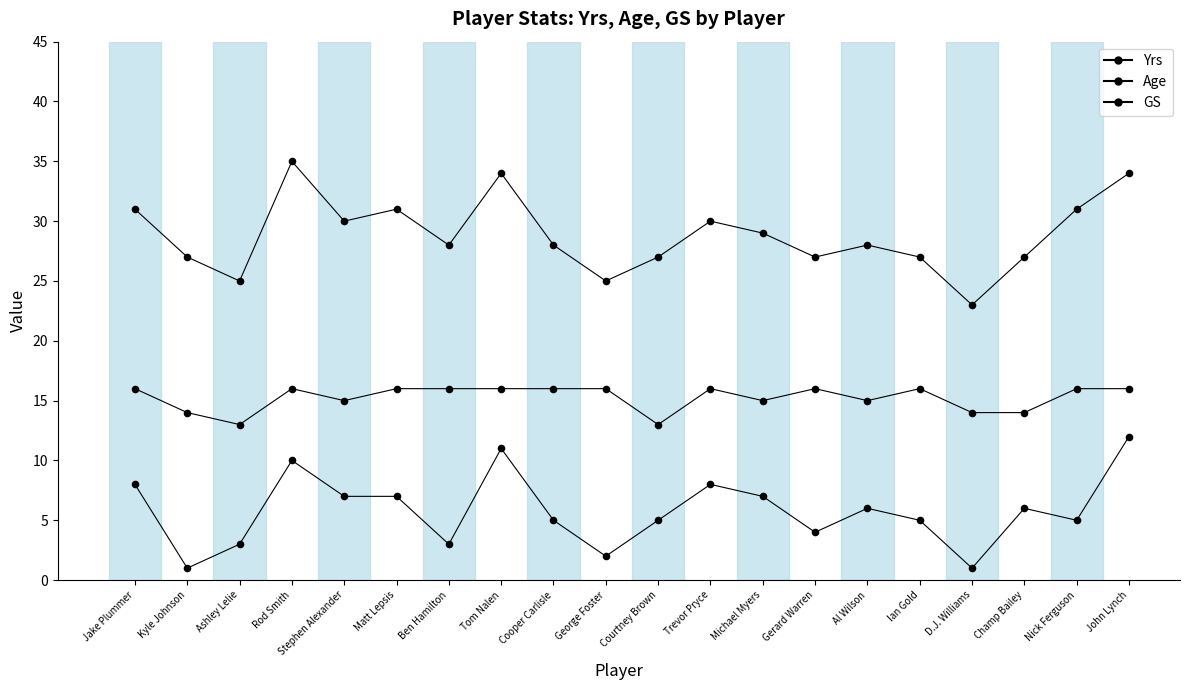

What is the total value across all series at D.J. Williams?

38